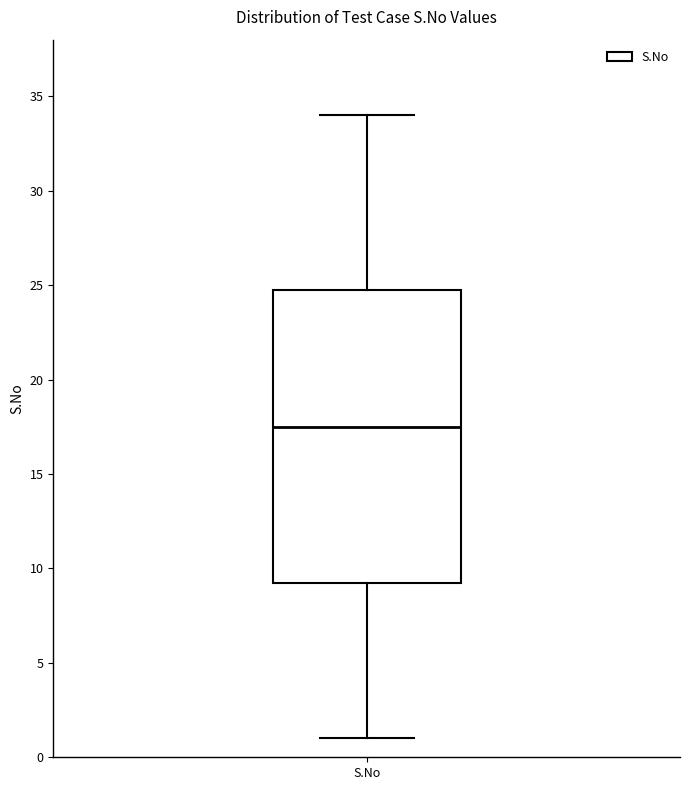

Transcribe this box plot: give where the median line is, the range the box spans, and where the two whiskers end, as read against the y-axis. The values are not printed on the chart, so give them approximately, as read against the axis.

median 17.5, box 9.5 to 25.0, whiskers 1.0 to 34.0